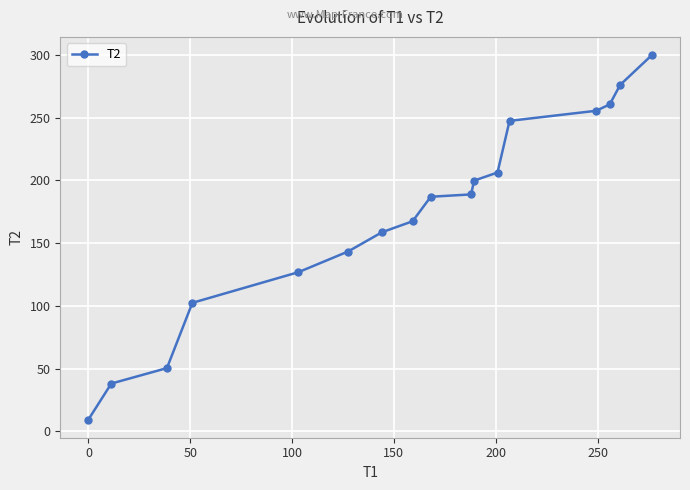

How many series are shown in this chart?

1